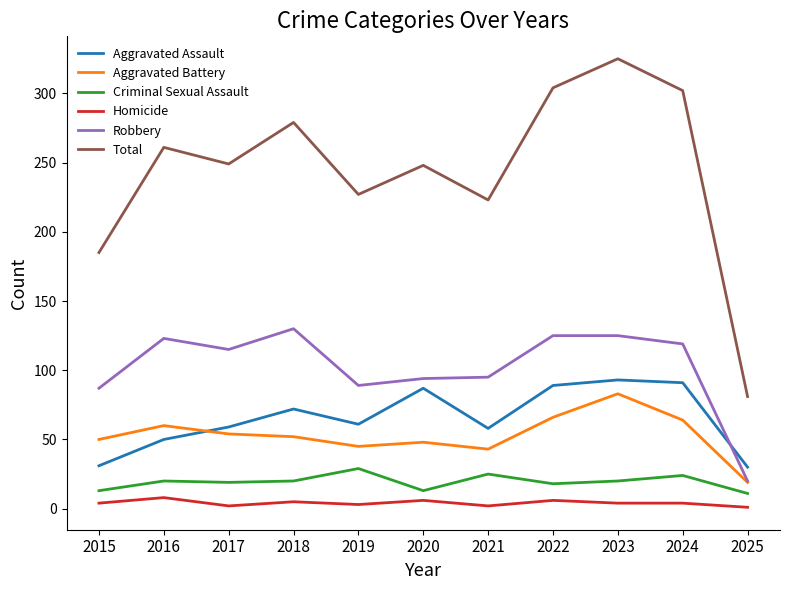

Which series has the largest range (max minus min)?

Total